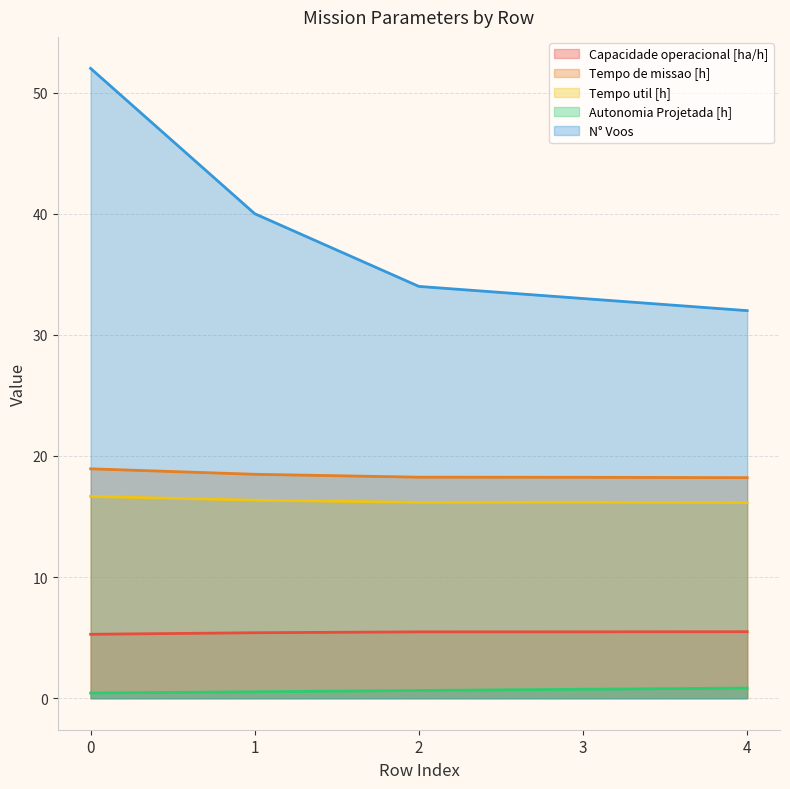

How many series are shown in this chart?

5